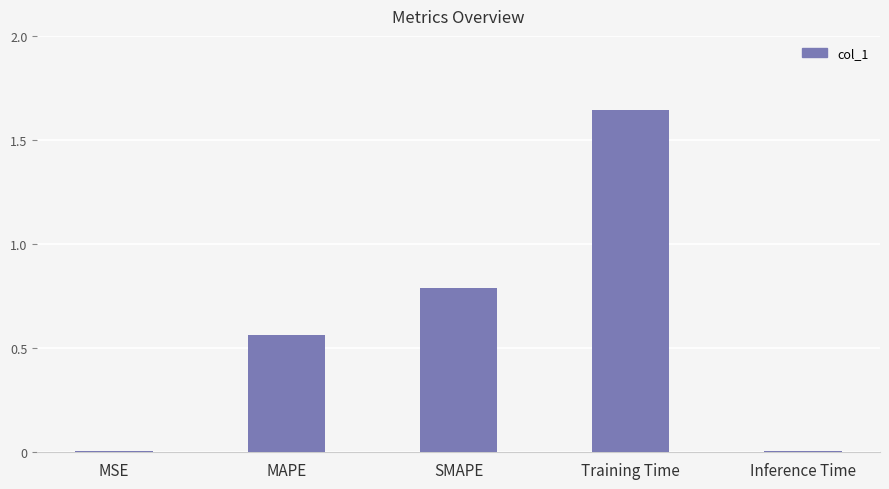

What is the label of the 4th bar from the right?

MAPE